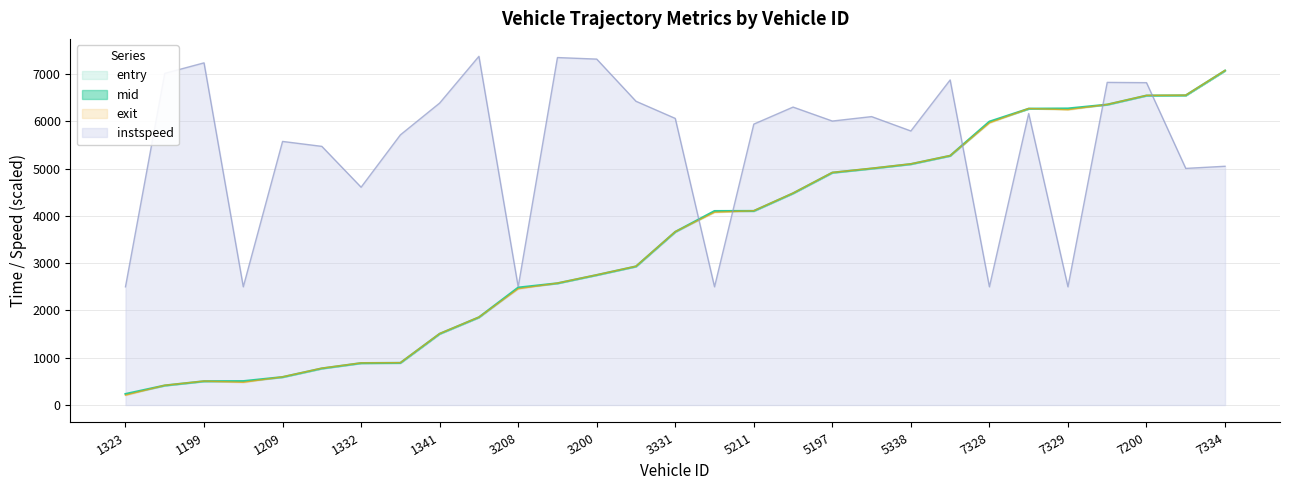

What is the sum of the instspeed values at 1329 and 5329?

7970.1